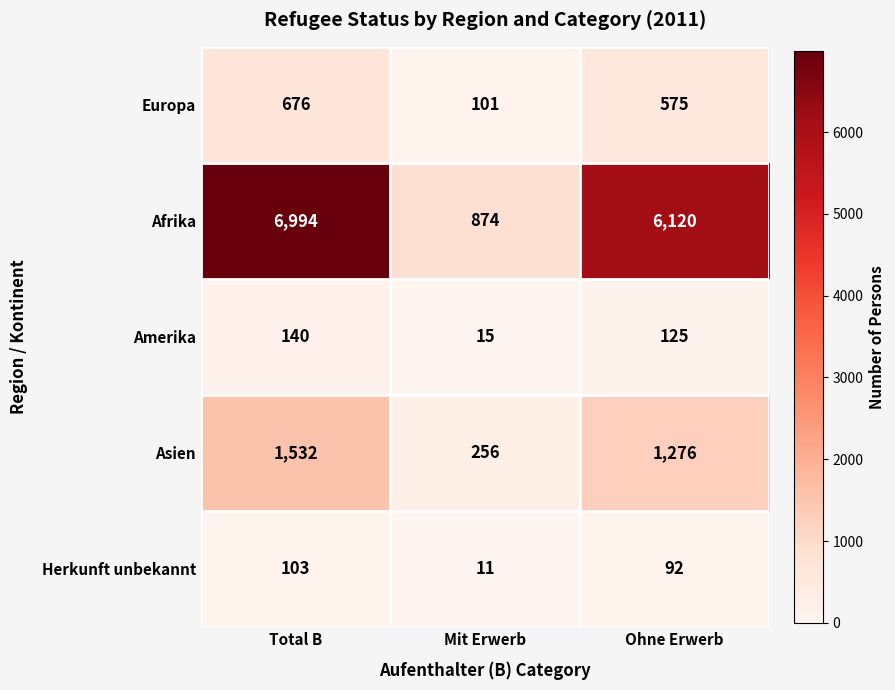

What is the average value of the Afrika series?

4663